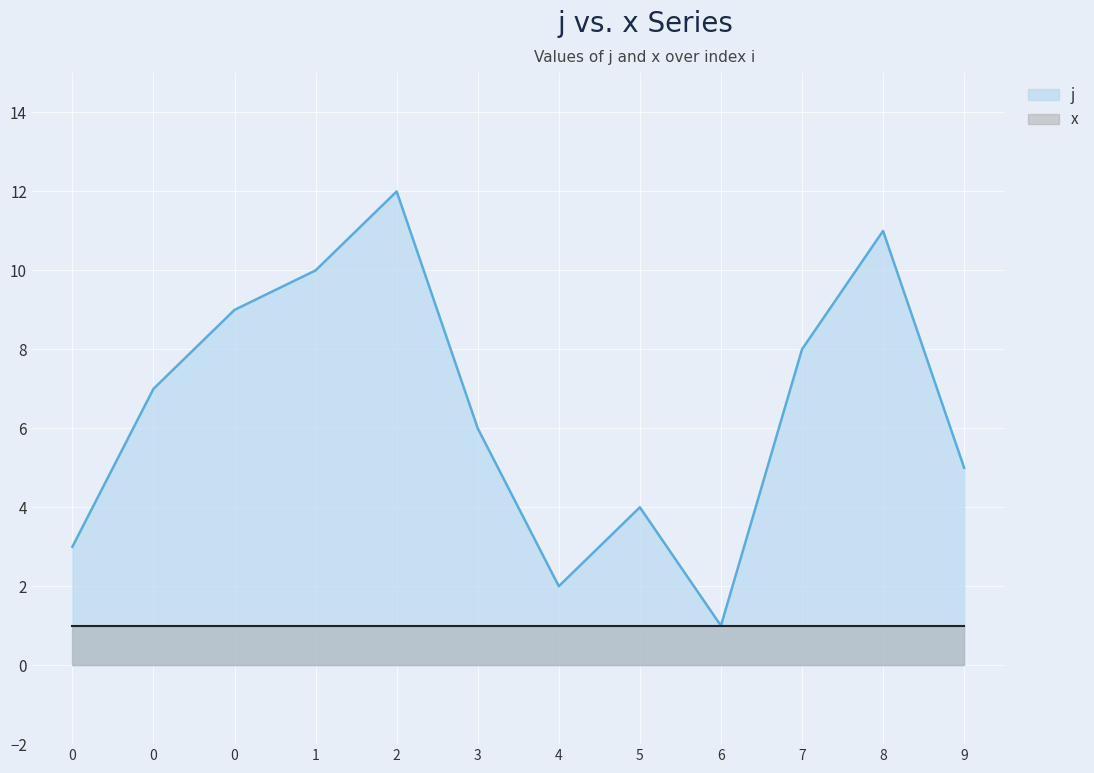

What is the minimum value shown in the chart?

1